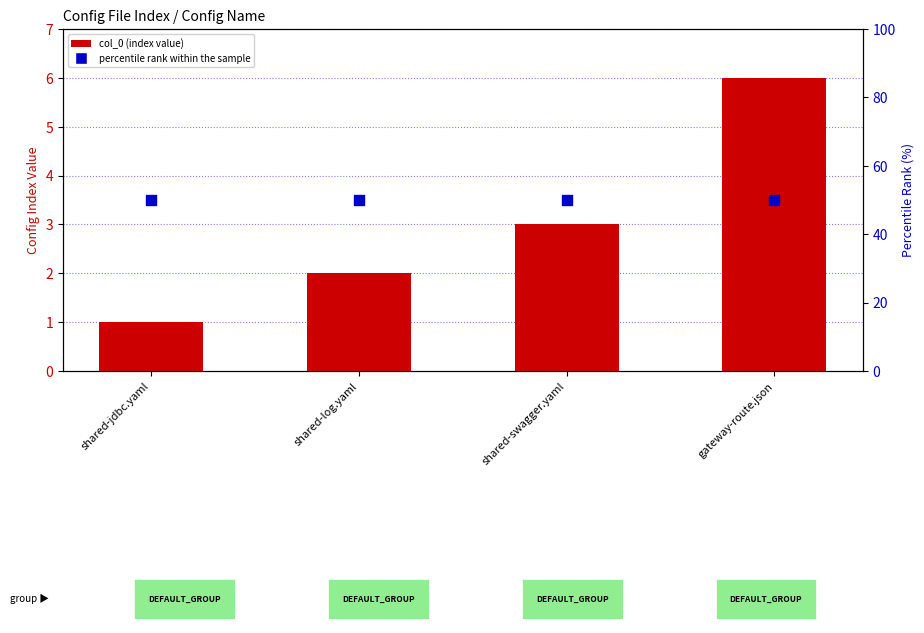

At which category is the sum across all series the highest?

gateway-route.json